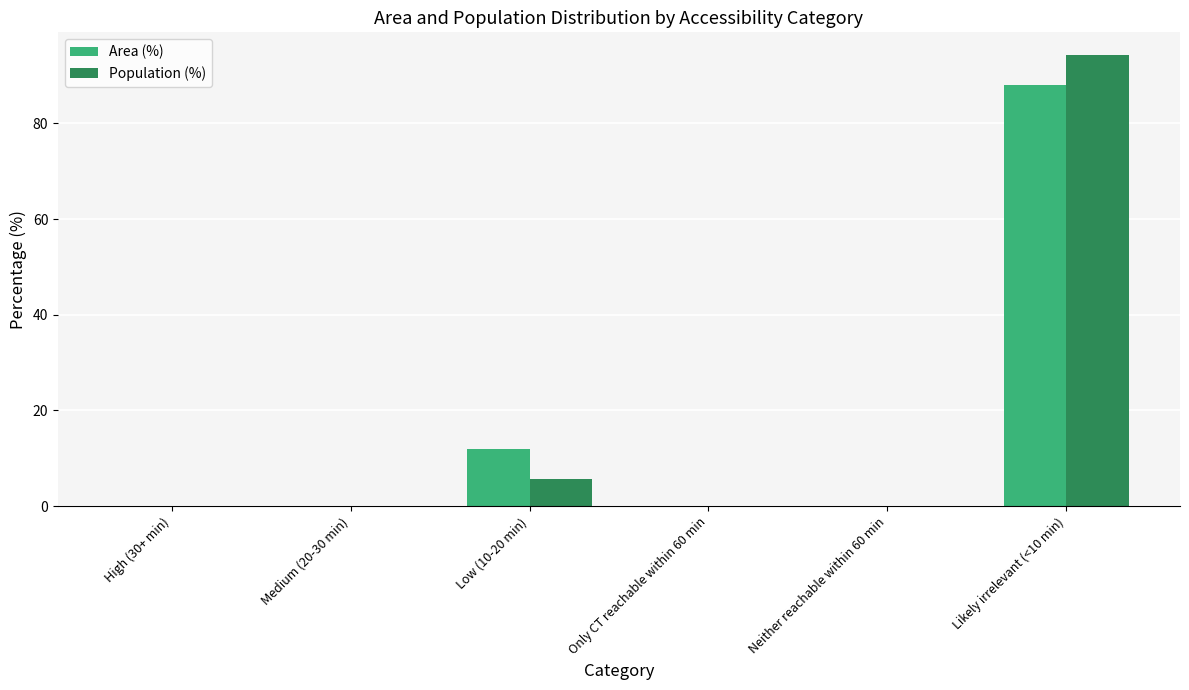

At which category is the sum across all series the highest?

Likely irrelevant (<10 min)